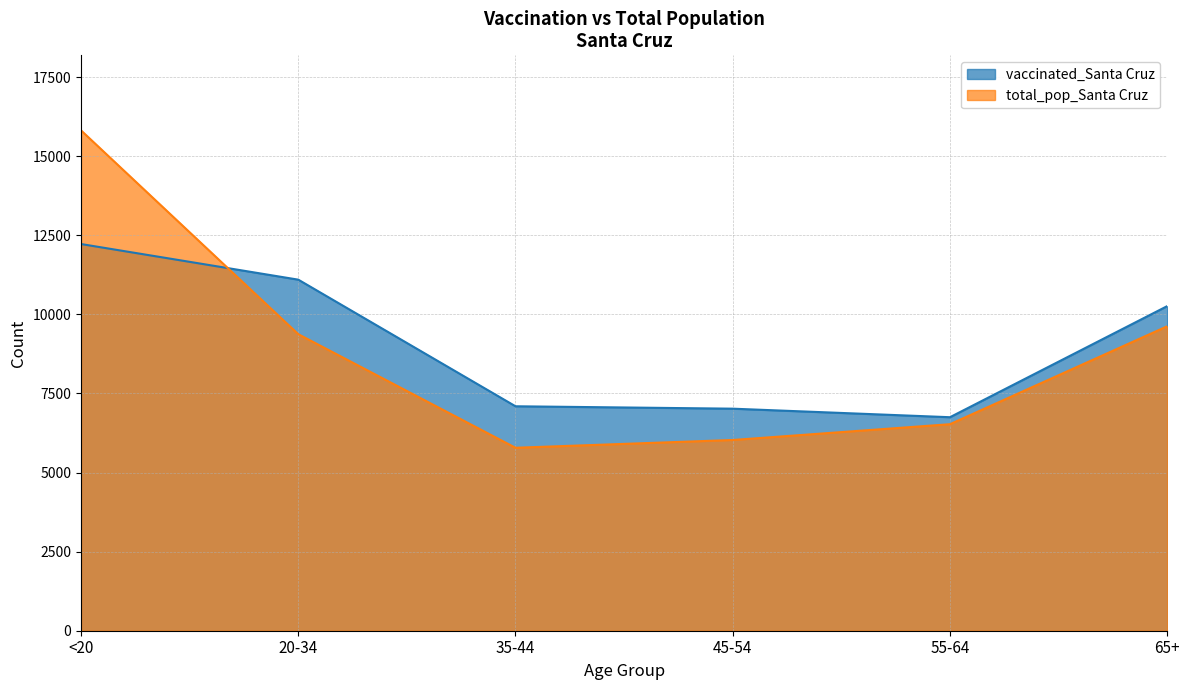

What is the total value across all series at 65+?

19887